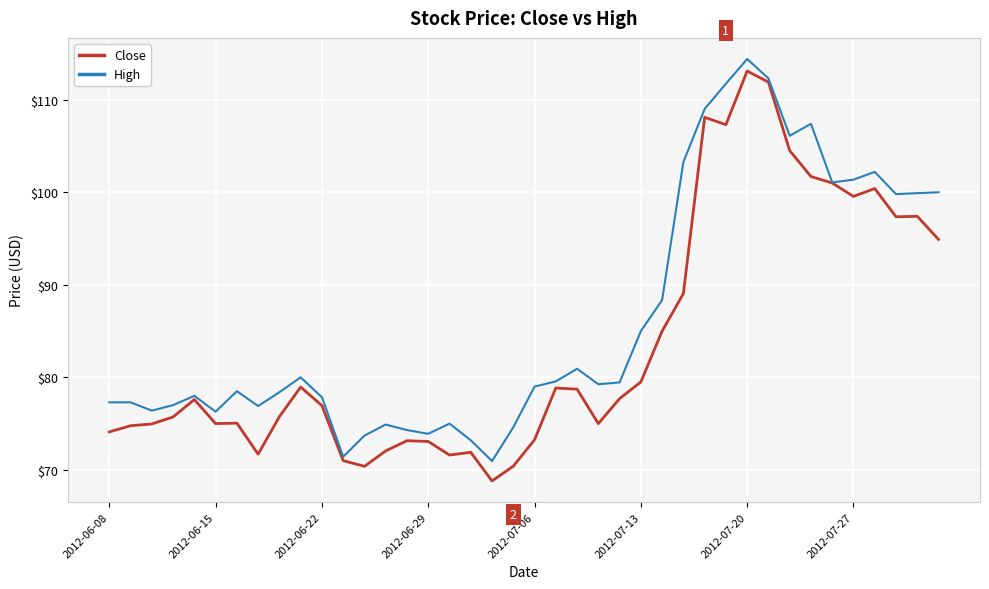

What is the highest value of the High series?

114.4